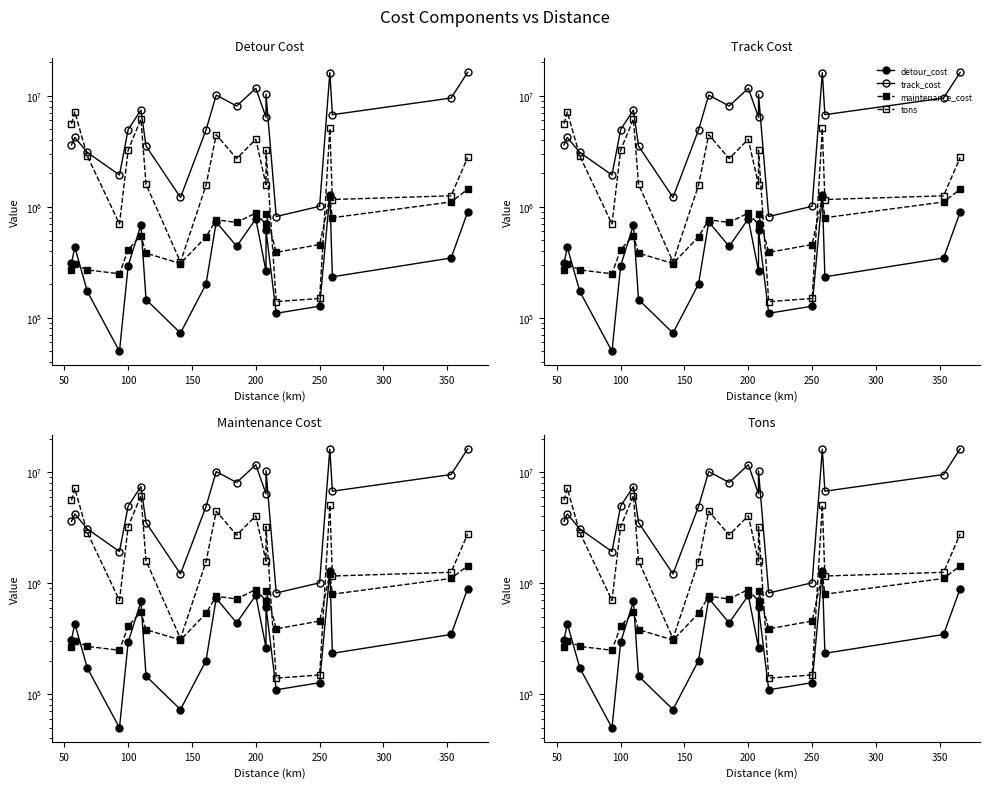

How many data points does each series have?

20